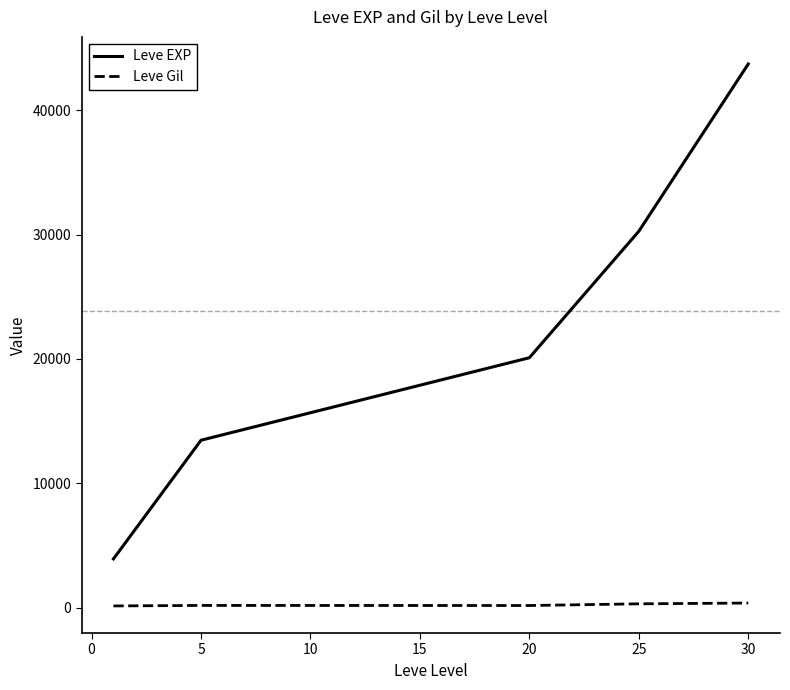

Is this an area chart (filled region under the line)?

No